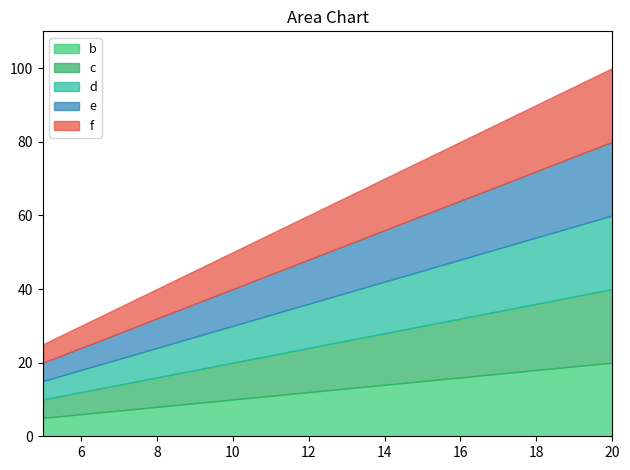

Reading left to right, extract all data points from this chart.

b: 5=5	10=10	15=15	20=20
c: 5=5	10=10	15=15	20=20
d: 5=5	10=10	15=15	20=20
e: 5=5	10=10	15=15	20=20
f: 5=5	10=10	15=15	20=20